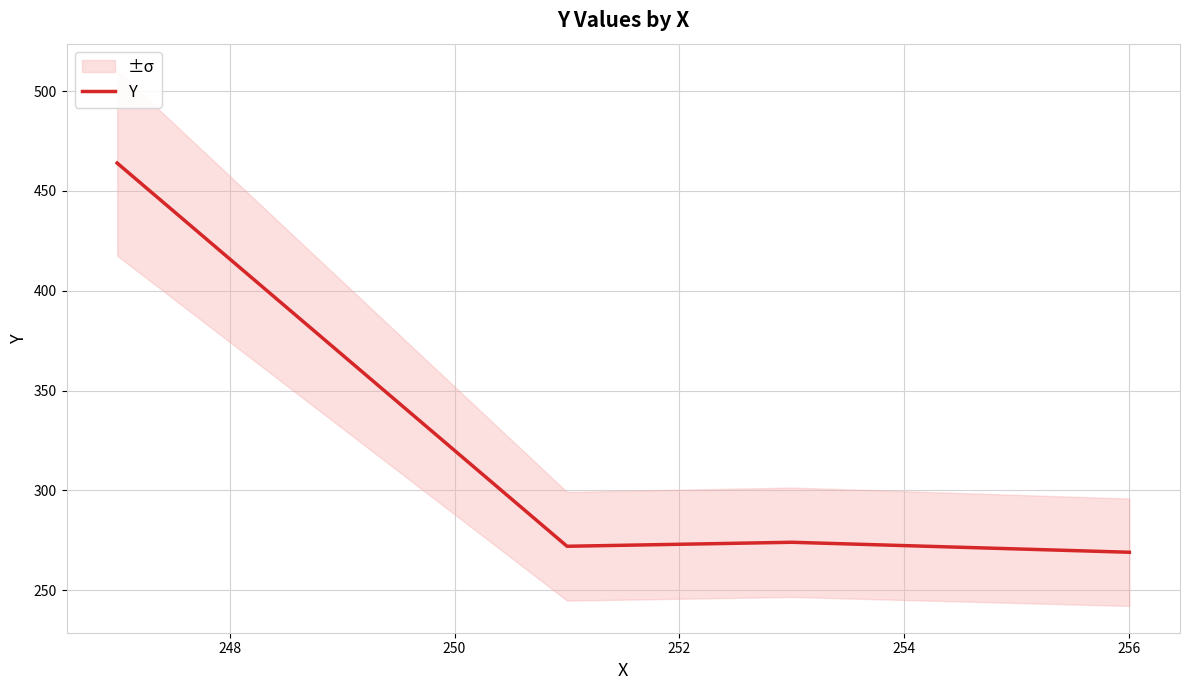

What is the lowest value of the Y series?

269